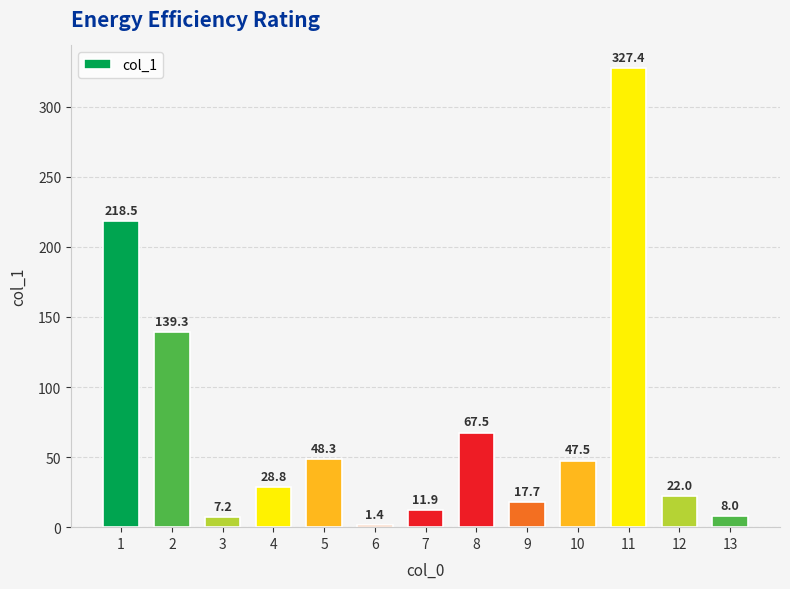

What is the difference between the values at 9 and 7?

5.8